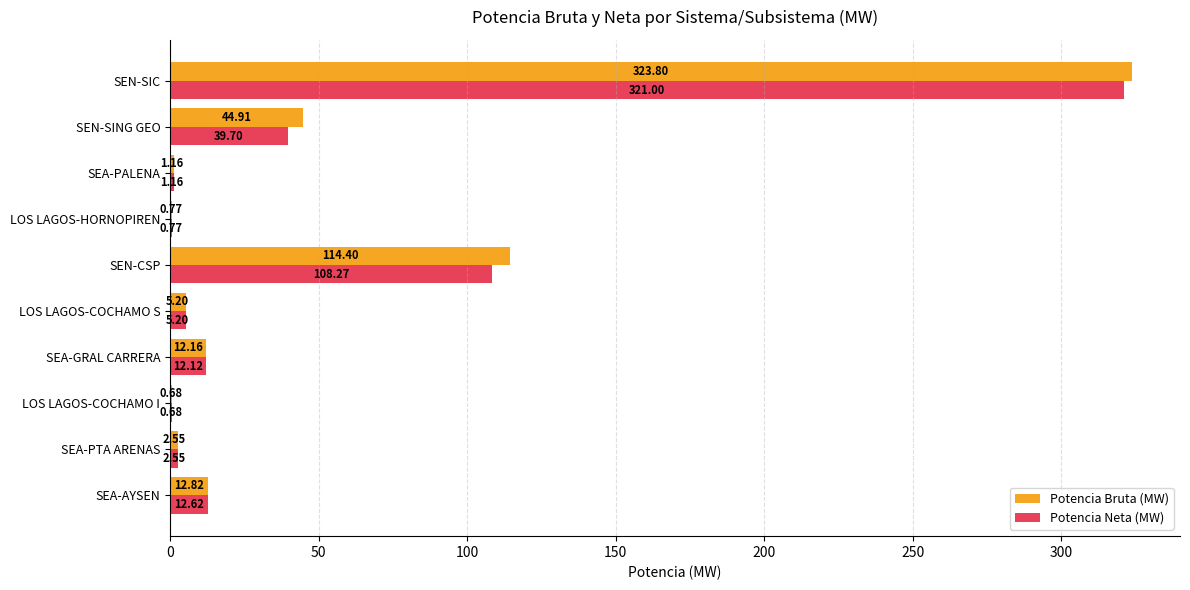

Which series changed the most between SEN-CSP and LOS LAGOS-HORNOPIREN?

Potencia Bruta (MW)